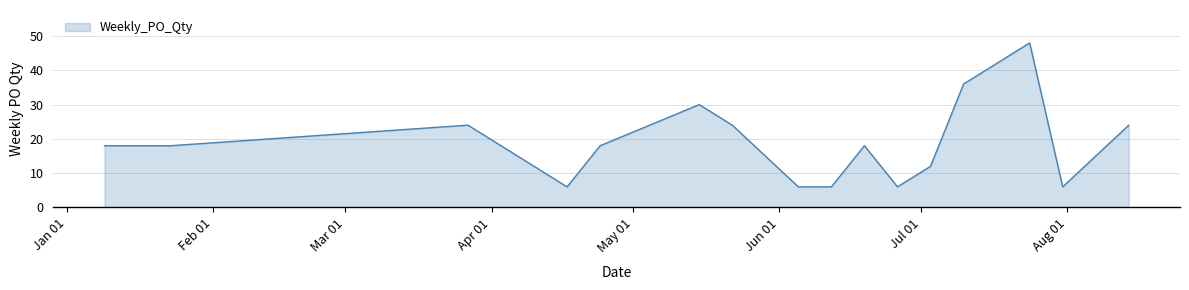

What is the smallest value displayed?

6